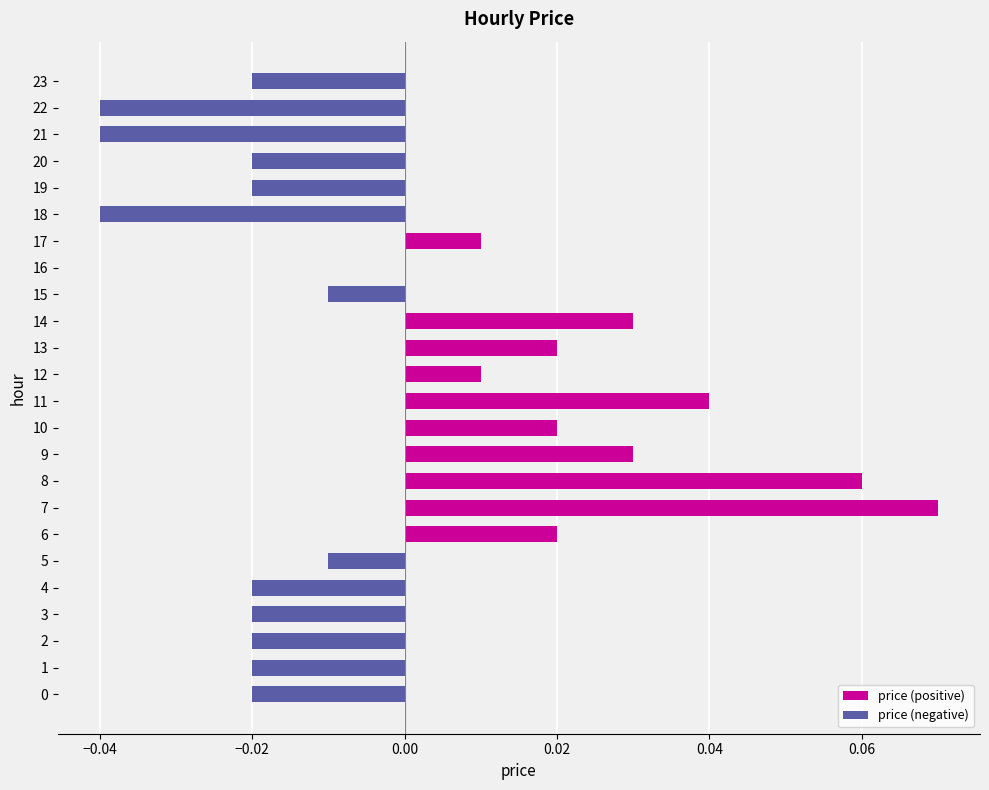

True or false: the data shows -0.0 at 0.

True